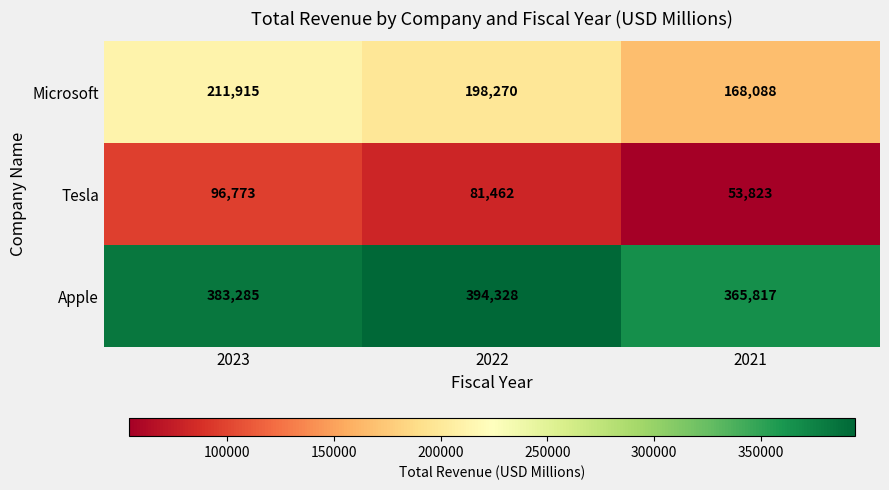

Reading left to right, list all the values displayed in this chart.

Microsoft: 2023=211915	2022=198270	2021=168088
Tesla: 2023=96773	2022=81462	2021=53823
Apple: 2023=383285	2022=394328	2021=365817